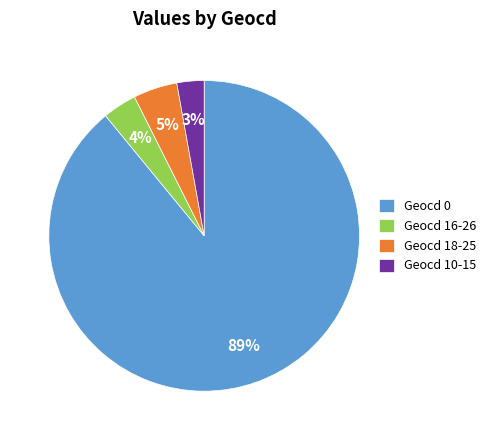

Count the number of slices in the pie.

4